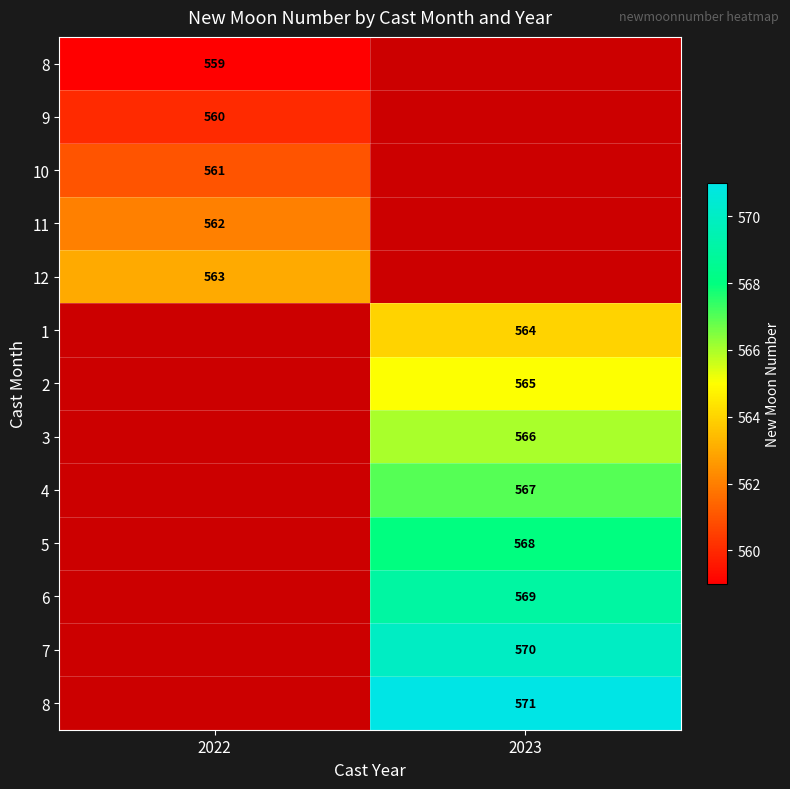

What is the maximum value shown in the chart?

571.0